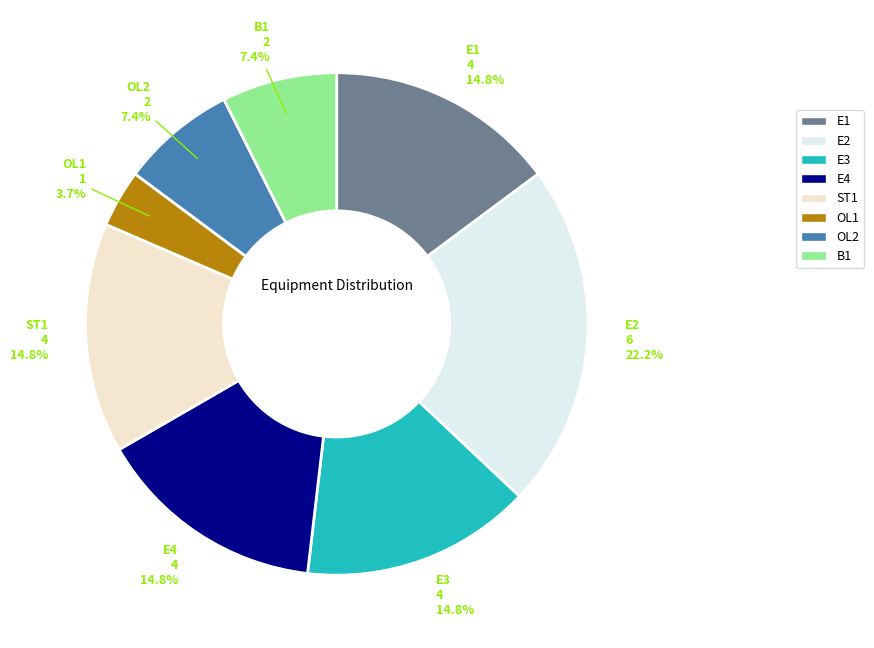

How many slices are in this pie chart?

8